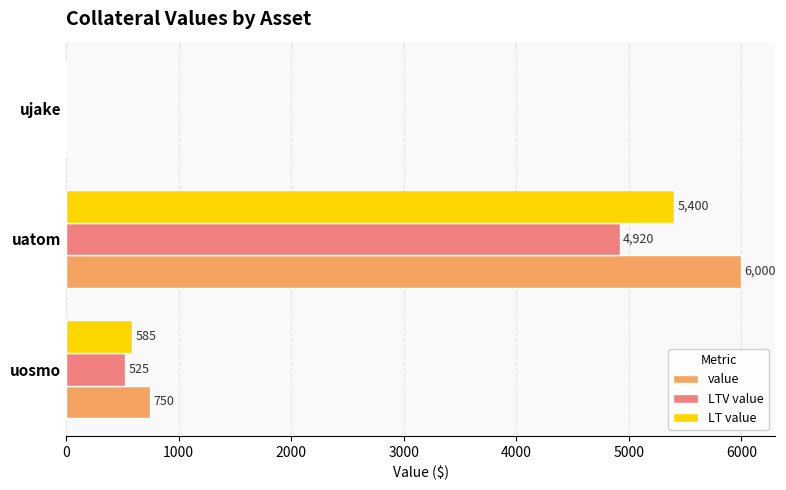

Between uosmo and uatom, which series saw the biggest shift?

value